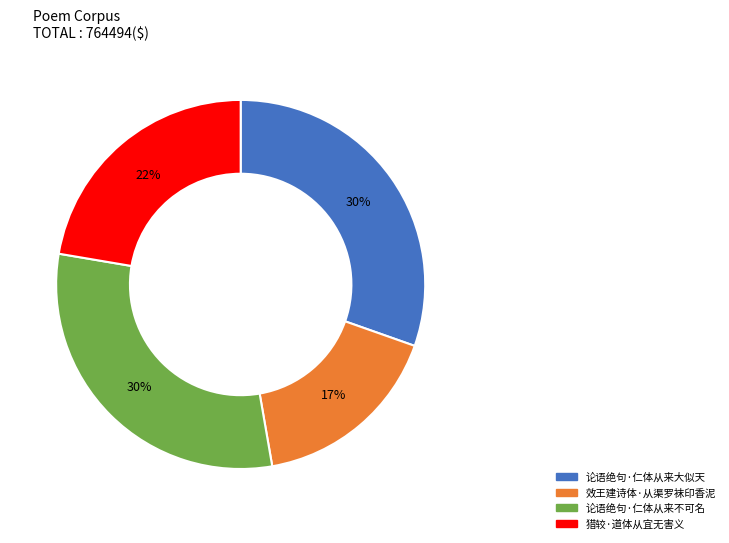

Is it true that 猎较·道体从宜无害义 is 14% of the pie?

False